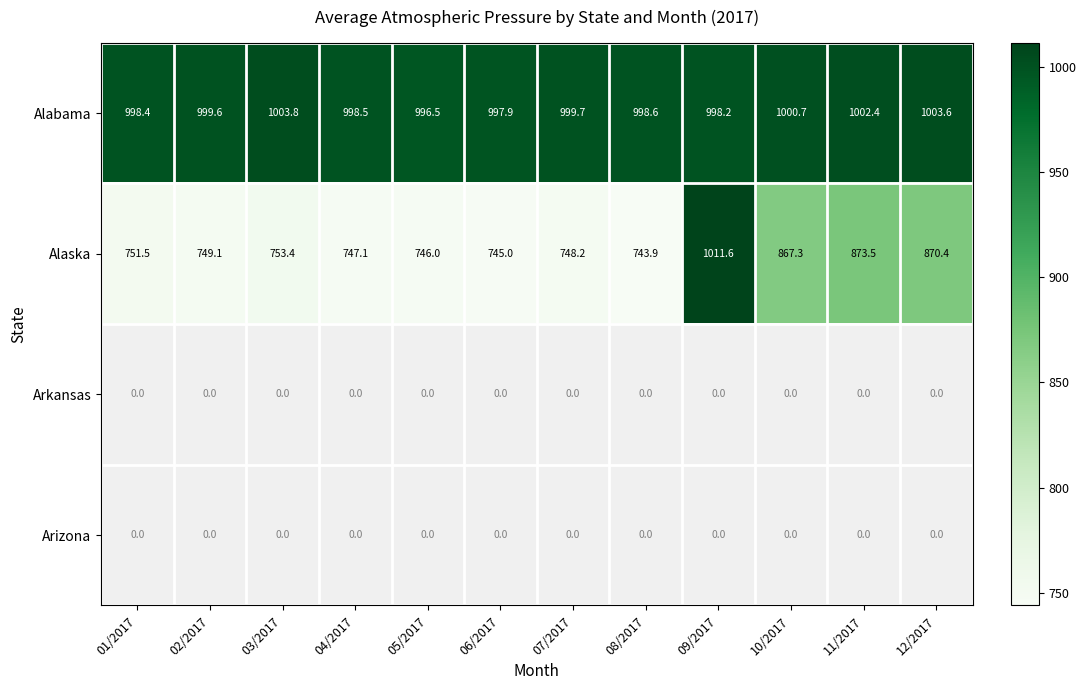

Where does the Alabama series first go above 999?

02/2017